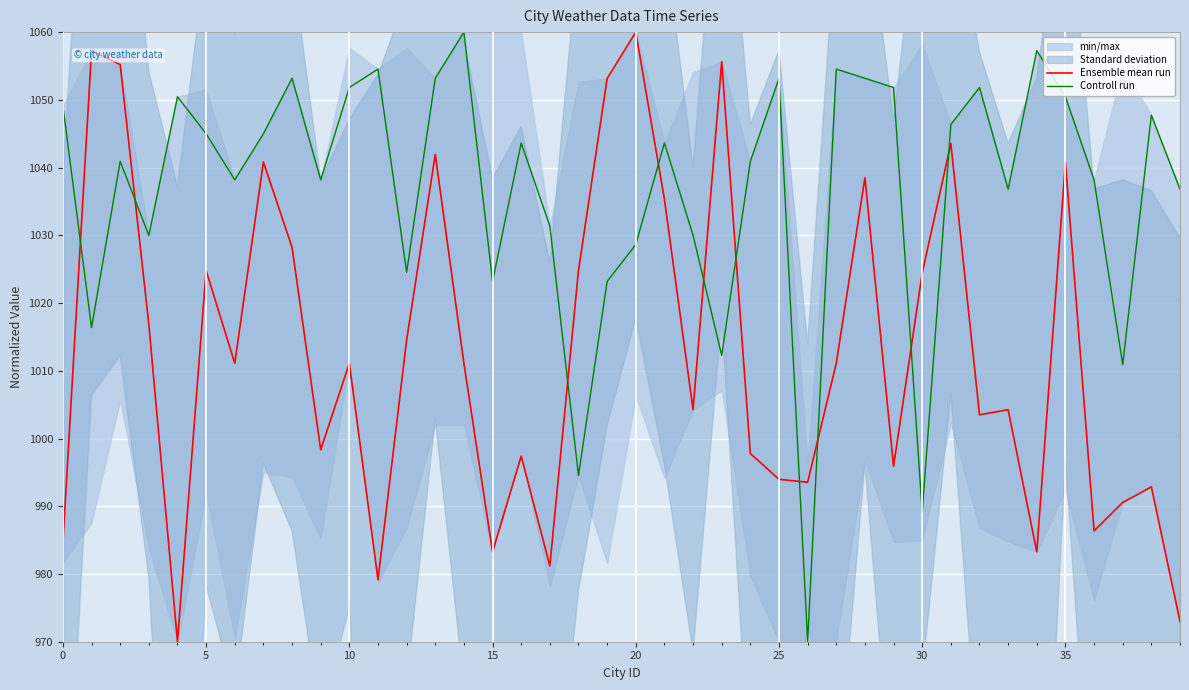

What is the minimum value for Ensemble mean run?

970.0